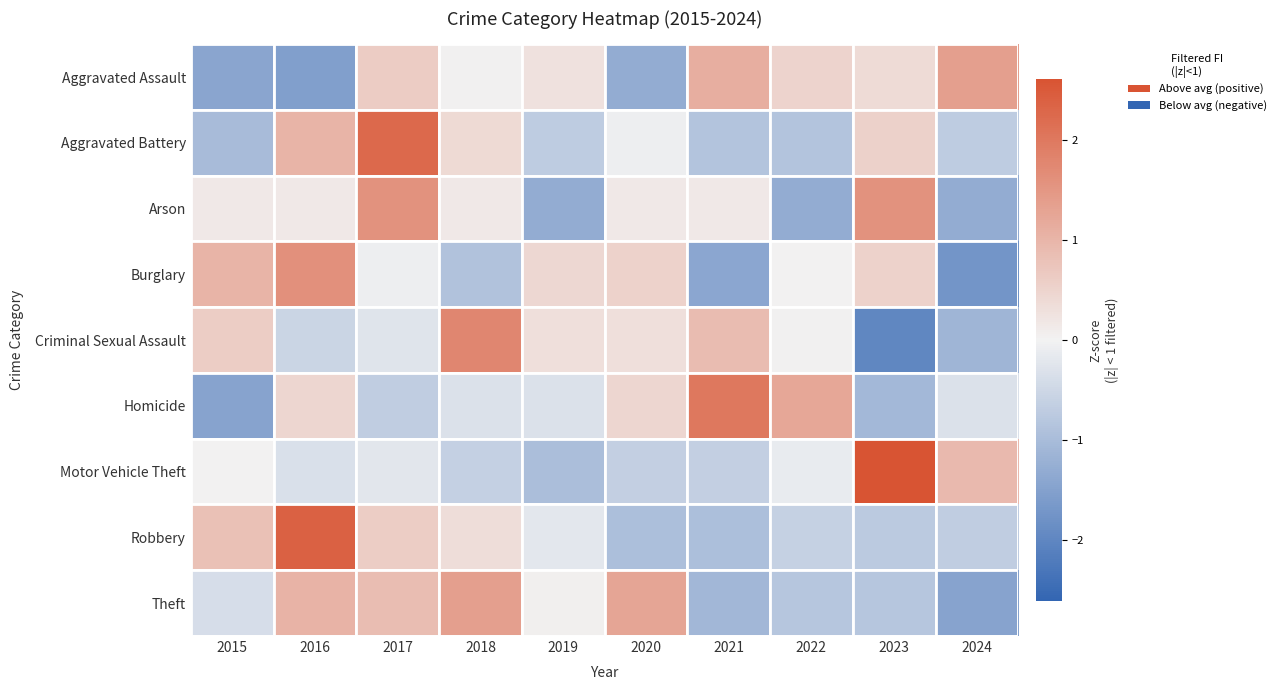

Rank the series at 2024 from highest to lowest value.

Aggravated Assault, Motor Vehicle Theft, Homicide, Robbery, Aggravated Battery, Criminal Sexual Assault, Arson, Theft, Burglary